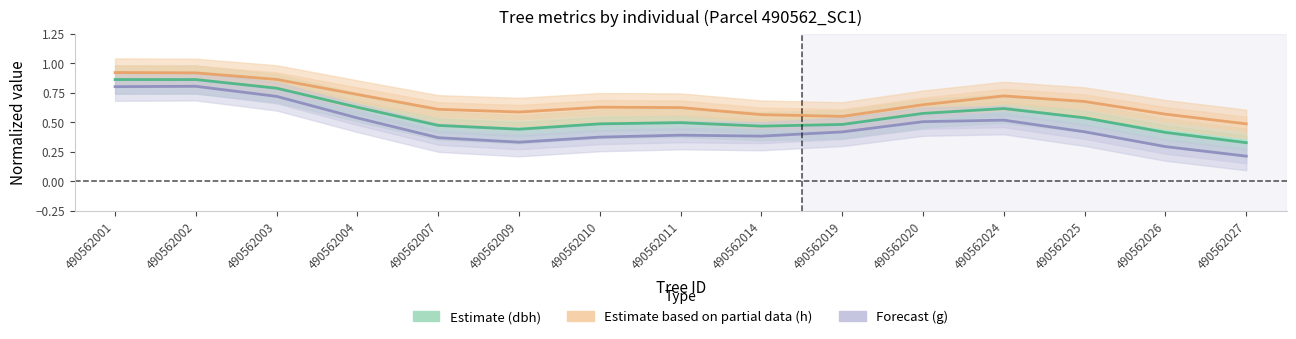

Reading left to right, list all the values displayed in this chart.

Estimate (dbh): 0.9	0.9	0.8	0.6	0.5	0.4	0.5	0.5	0.5	0.5	0.6	0.6	0.5	0.4	0.3
Estimate based on partial data (h): 0.9	0.9	0.9	0.7	0.6	0.6	0.6	0.6	0.6	0.5	0.6	0.7	0.7	0.6	0.5
Forecast (g): 0.8	0.8	0.7	0.5	0.4	0.3	0.4	0.4	0.4	0.4	0.5	0.5	0.4	0.3	0.2